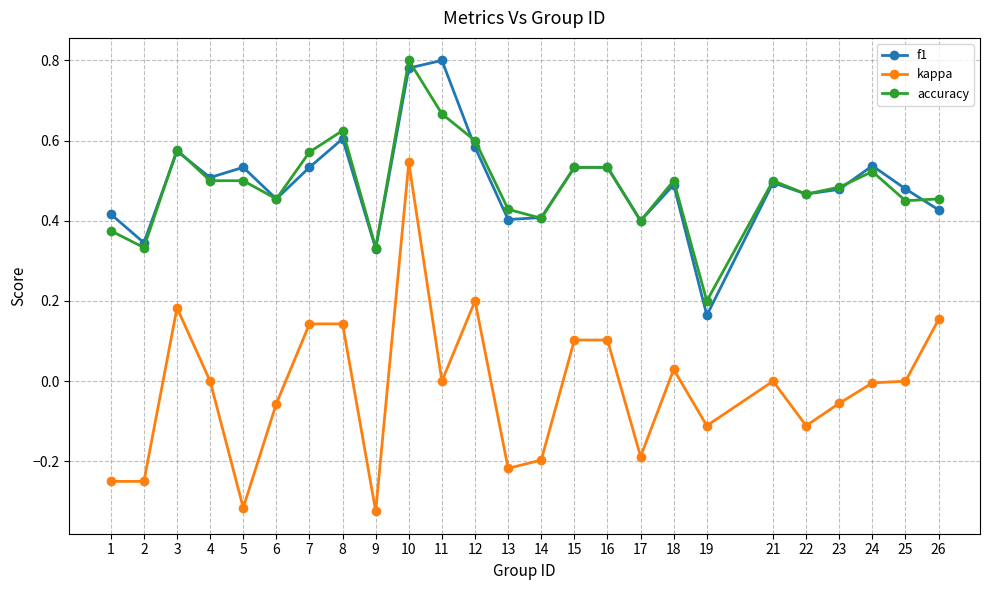

True or false: kappa and accuracy intersect in this chart.

False